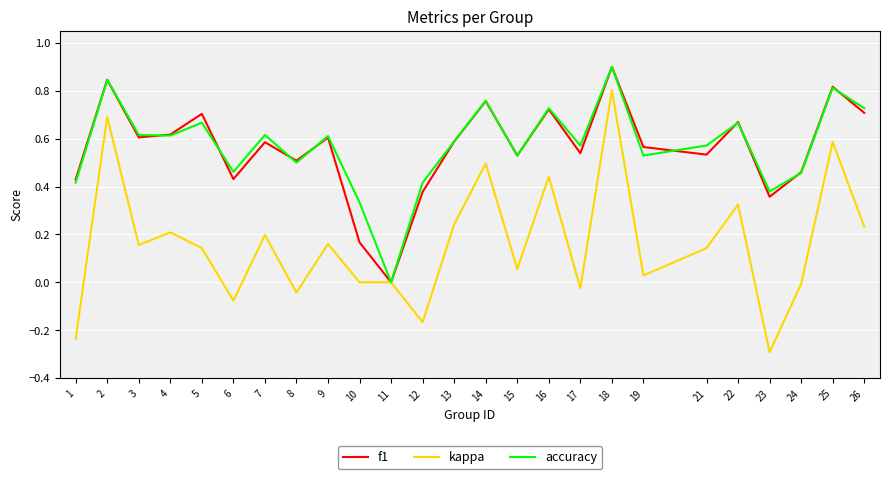

Is it true that accuracy equals 0.7 at 1?

False